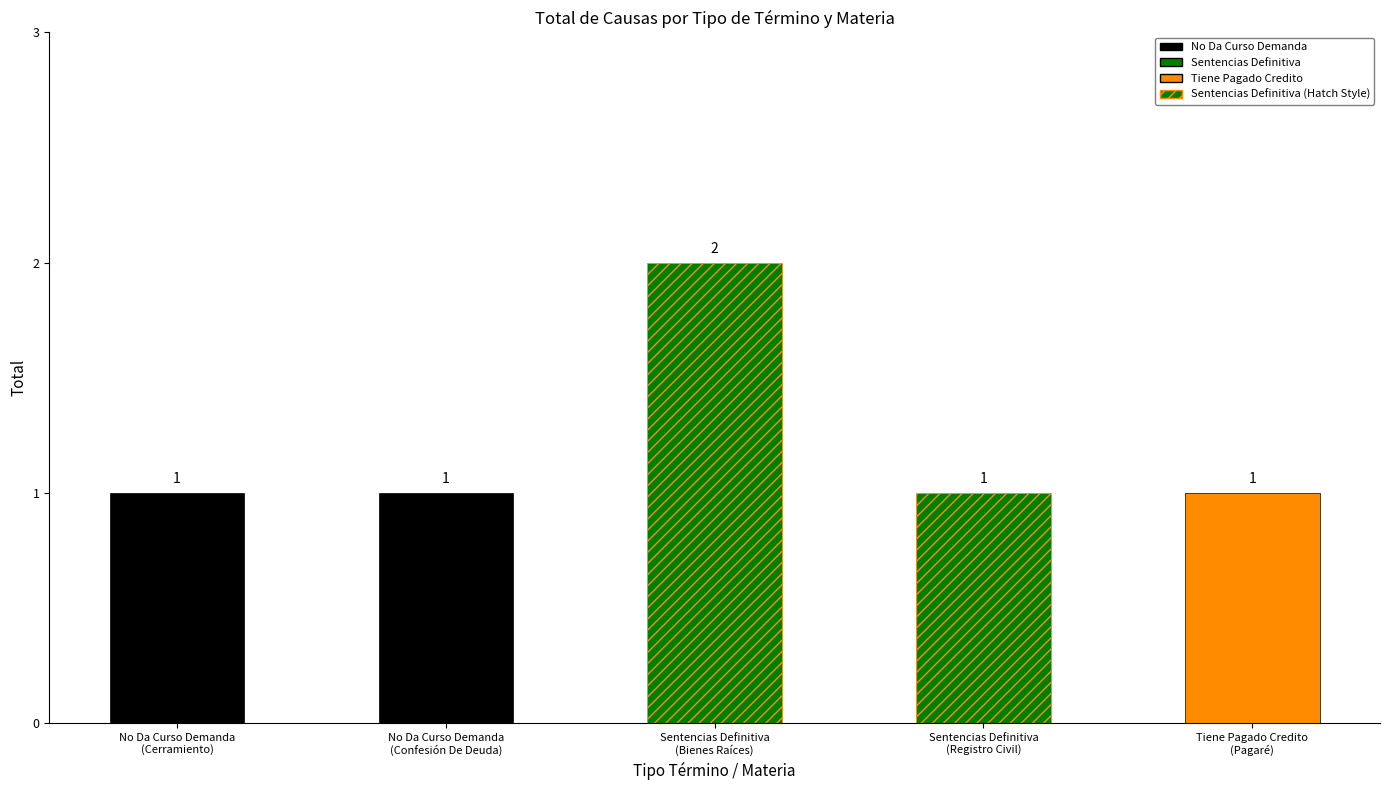

How many bars are there in total?

5